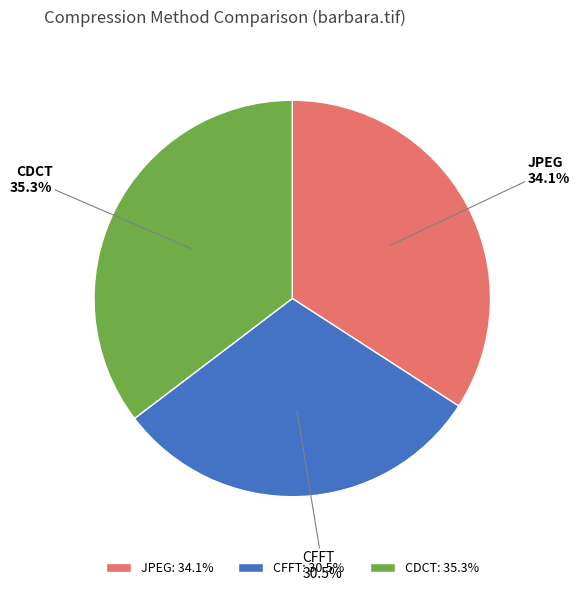

What portion of the pie excludes CDCT?

64.7%